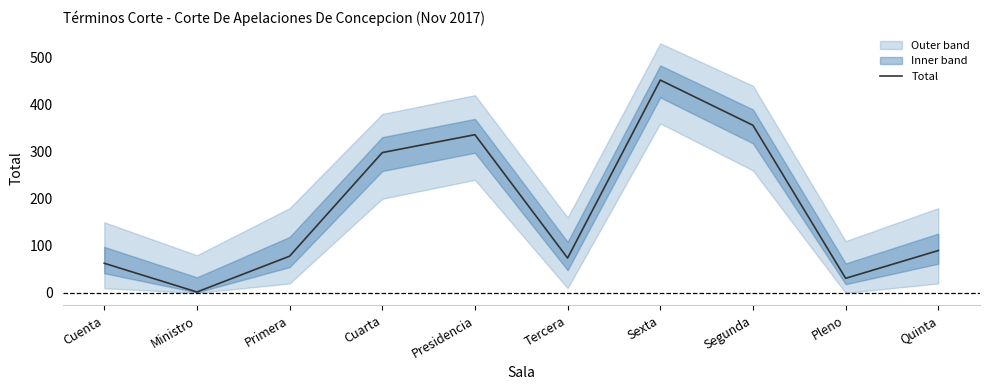

What is the minimum value shown in the chart?

2